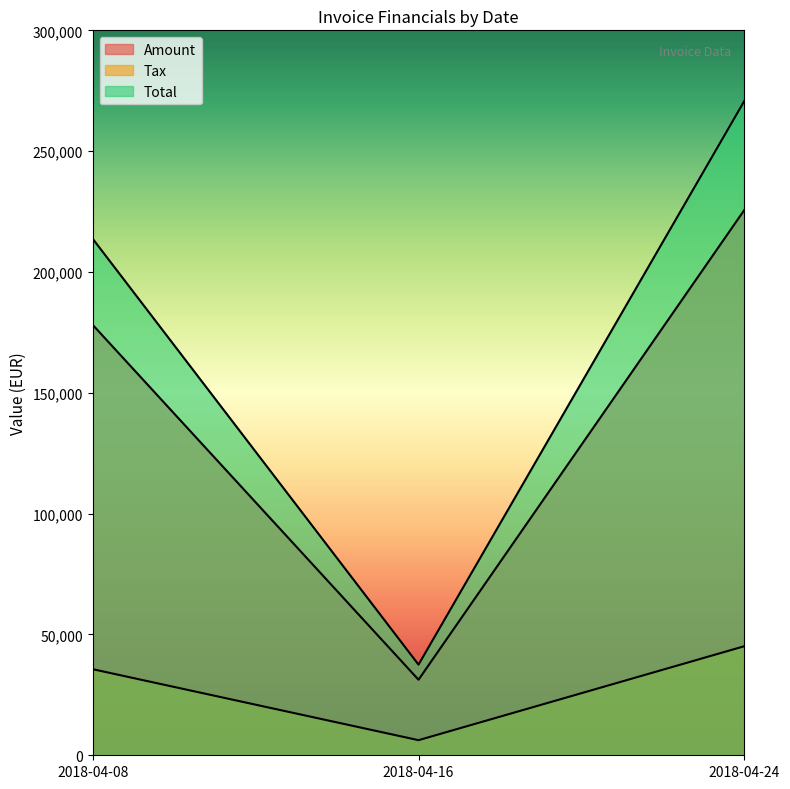

What is the value of the Tax point at the 2nd from the left?

6252.4